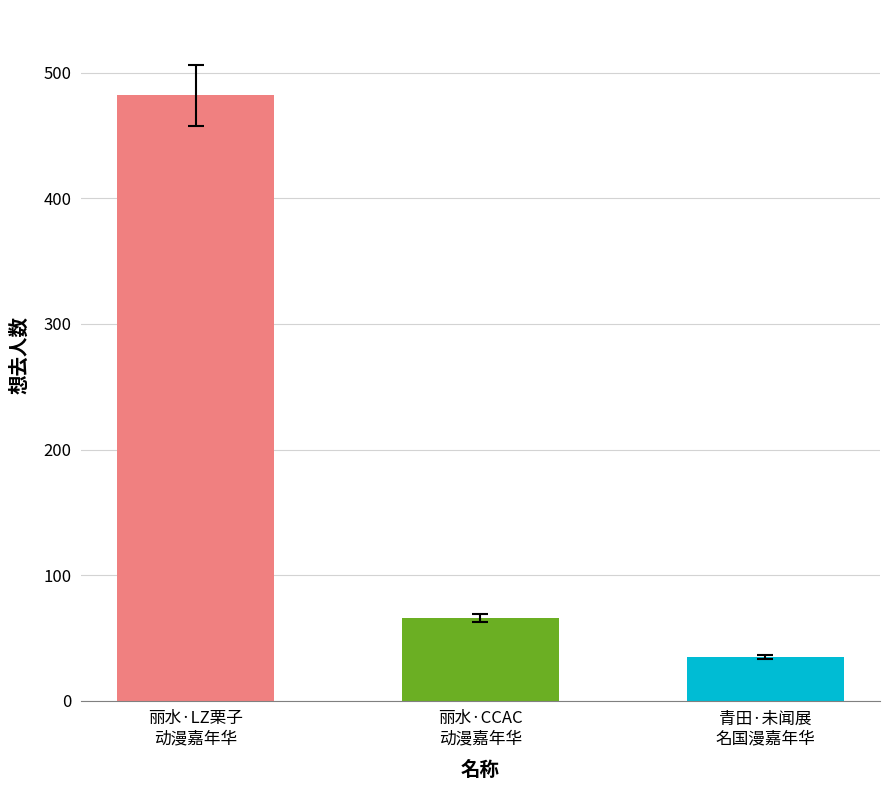

What is the approximate value at 丽水·CCAC动漫游戏嘉年华?

66